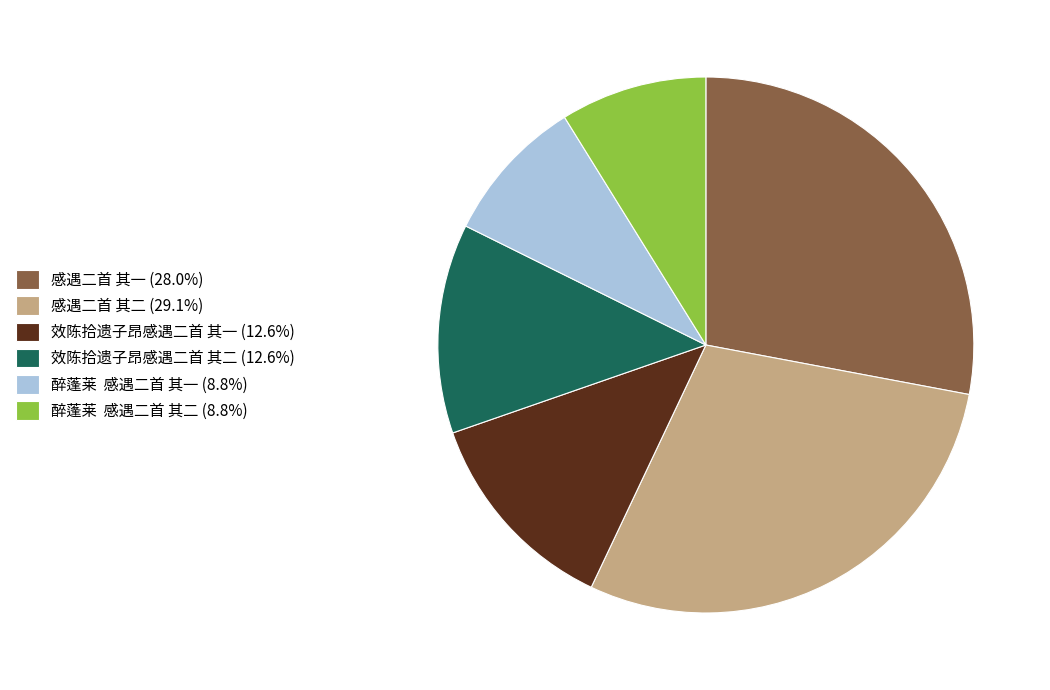

Does 感遇二首 其一 (28.0%) account for over 50% of the chart?

No